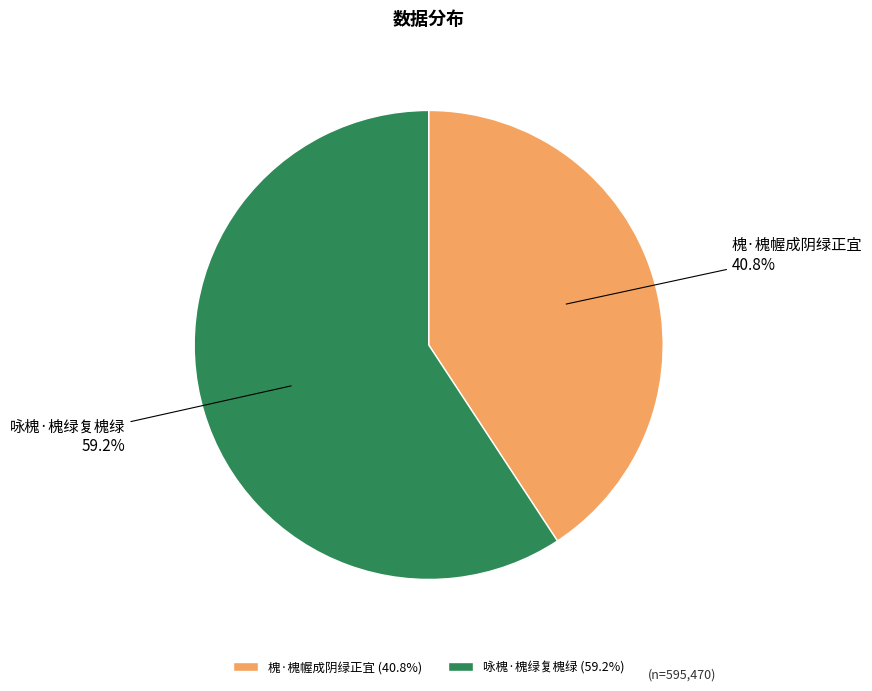

What percentage is the 槐·槐幄成阴绿正宜 slice, to the nearest percent?

41%